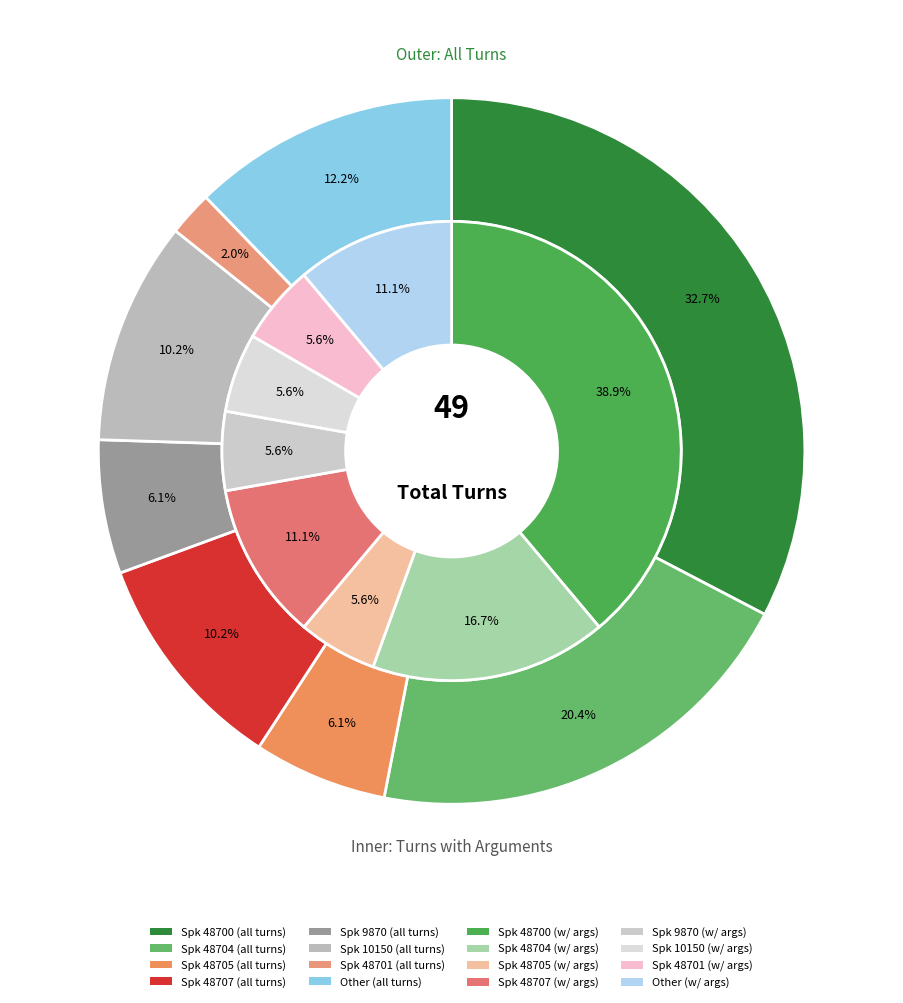

Which category has the smallest portion of the pie?

48701